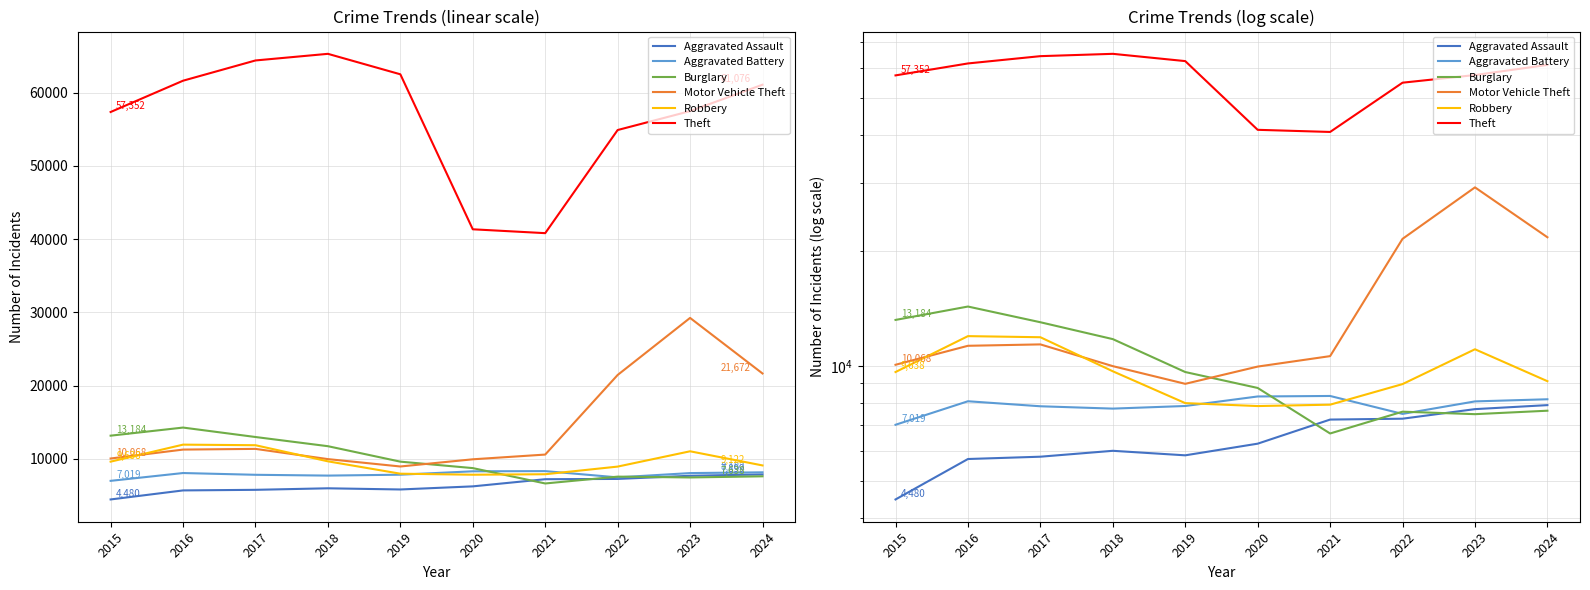

What is the sum of the Burglary values at 2021 and 2023?

14142